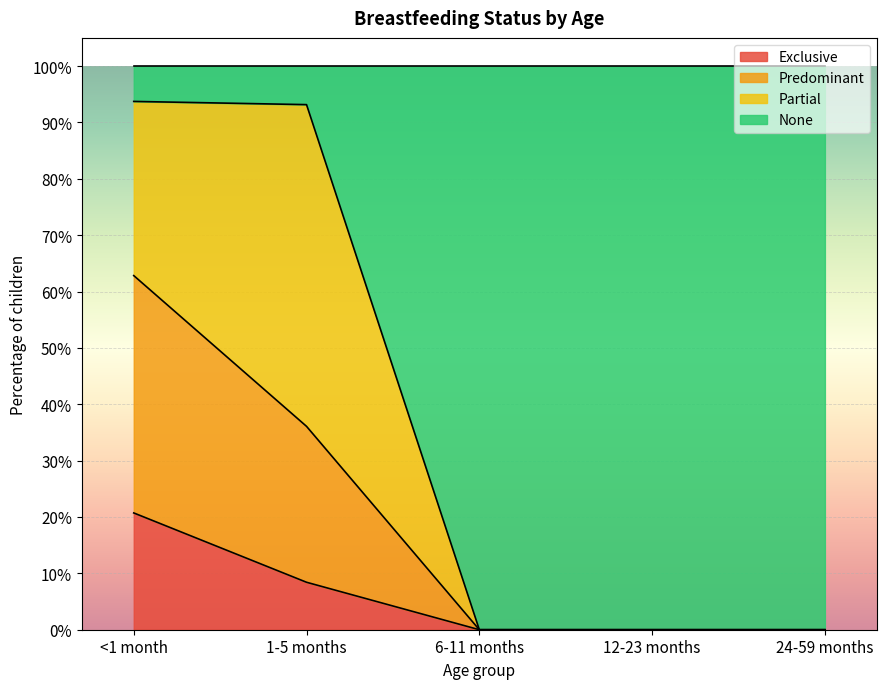

Is it true that Predominant equals 1.0 at <1 month?

False